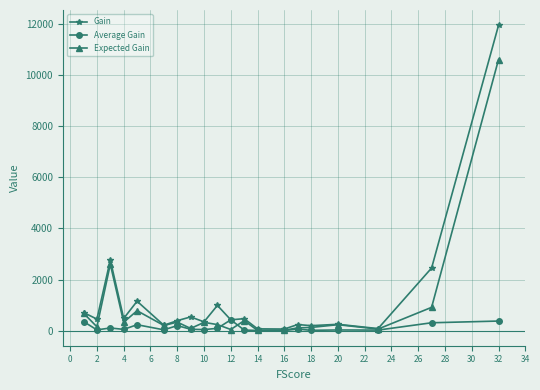

What is the value of the Expected Gain point at the 20th from the left?

10614.9